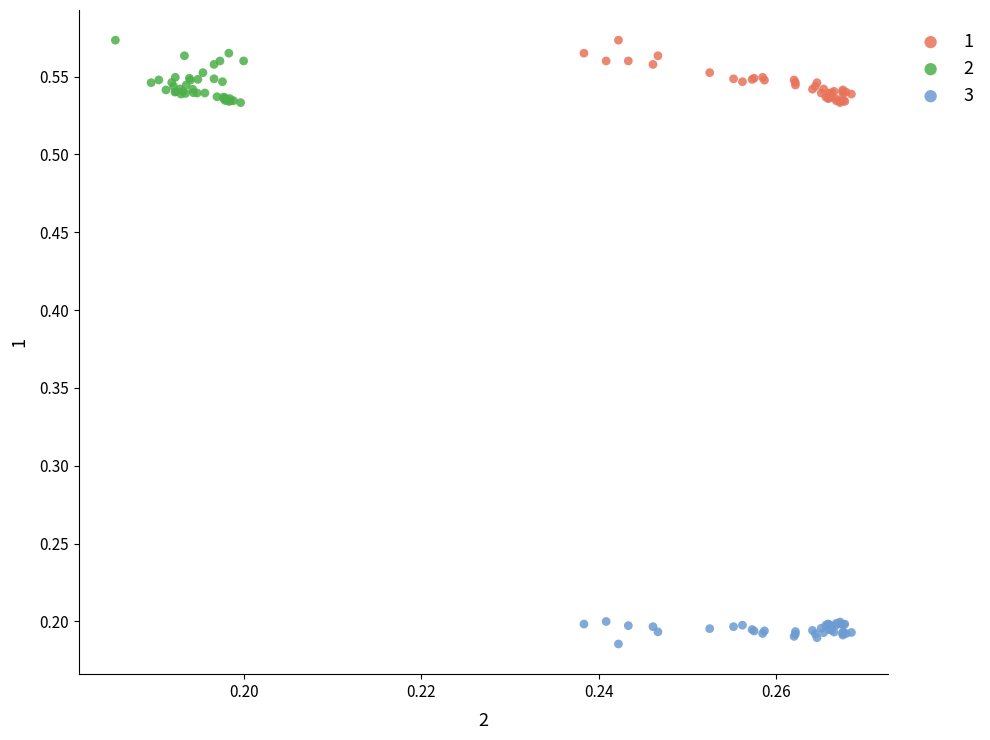

Which series reaches the minimum Y coordinate?

3